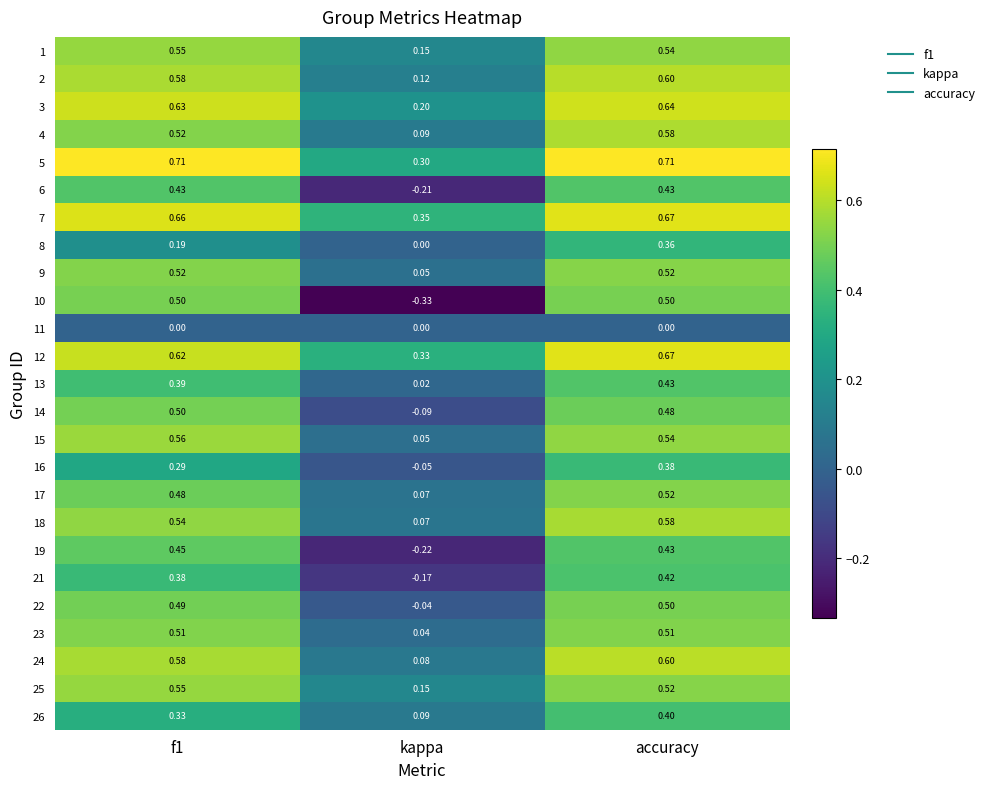

Where is 7 nearest to the value 0?

kappa